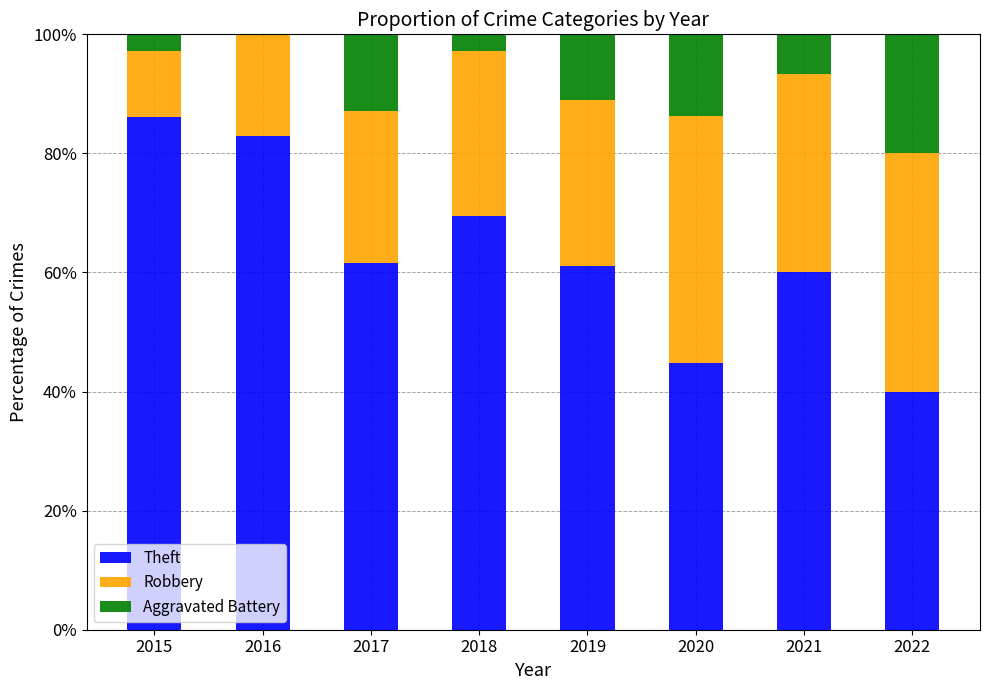

What is the sum of the Theft values at 2016 and 2015?

169.0